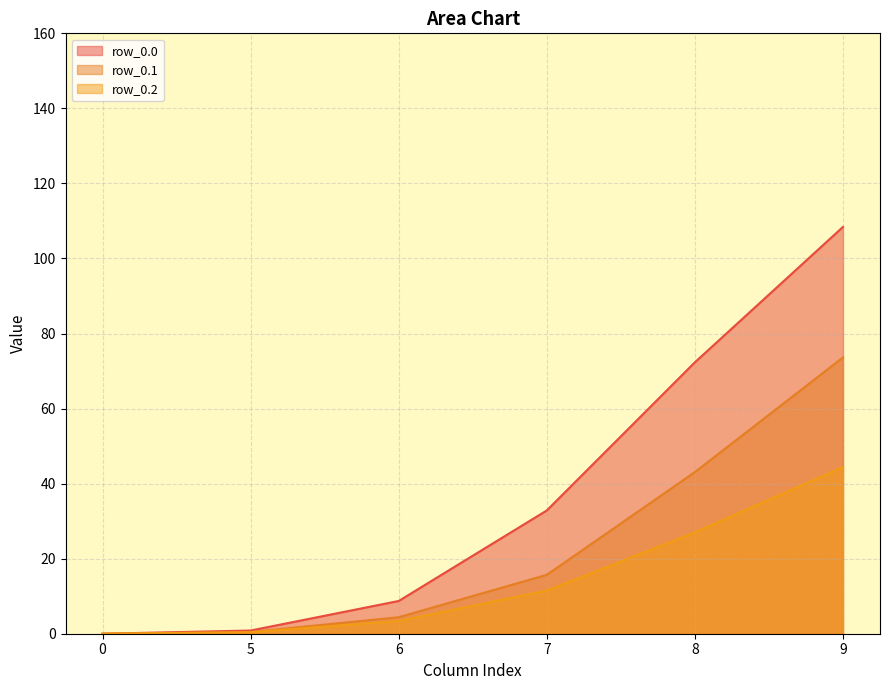

True or false: row_0.0 has a value of 0.3 at 5.

False